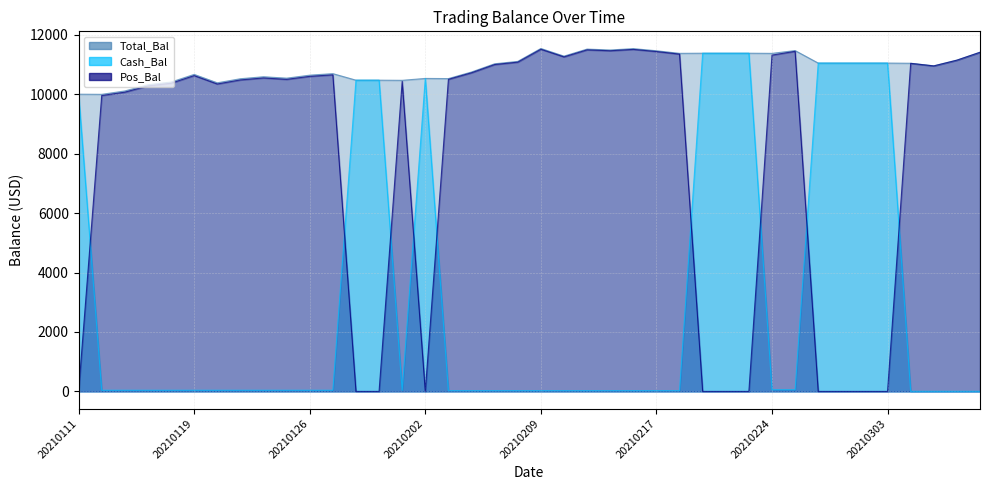

At which category is the sum across all series the highest?

20210209